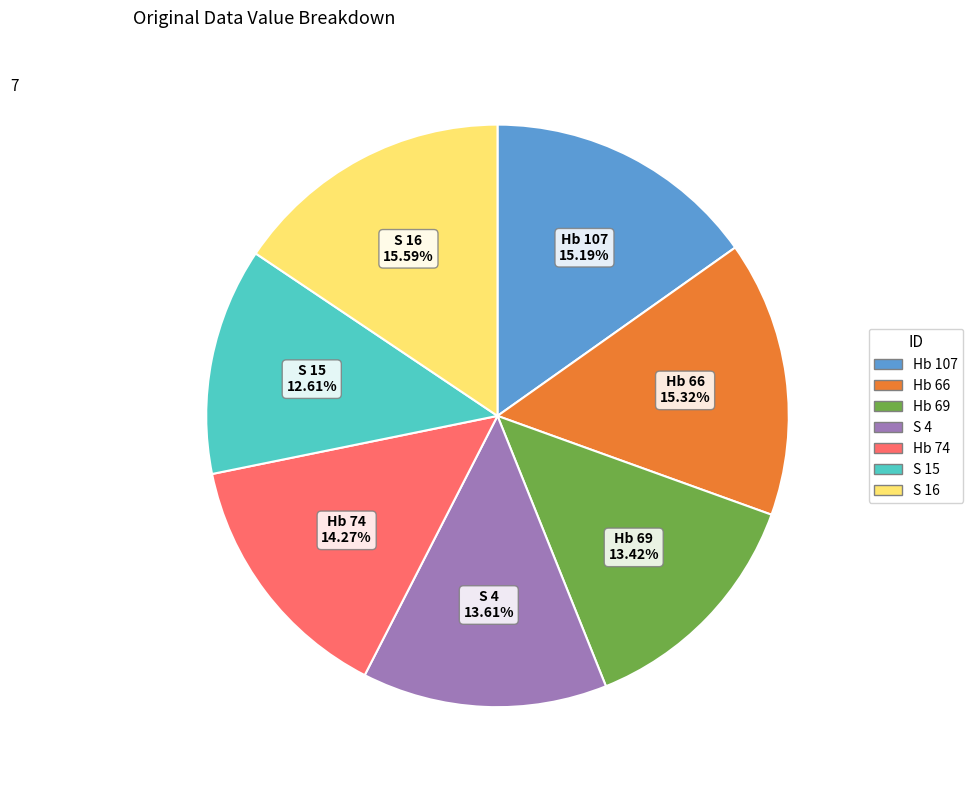

What is the smallest slice in the pie chart?

S 15